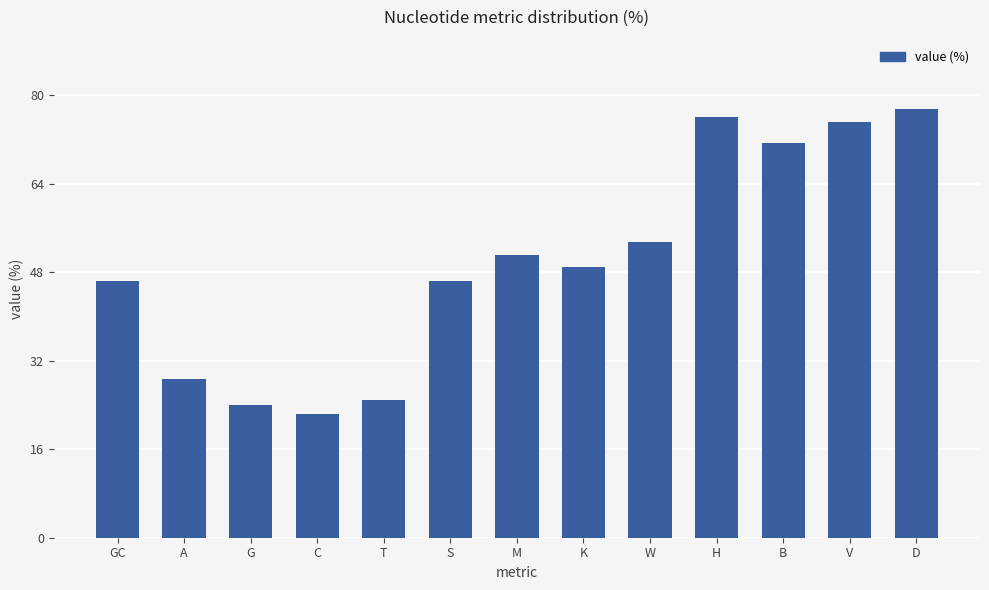

Where does the data first go above 48?

M